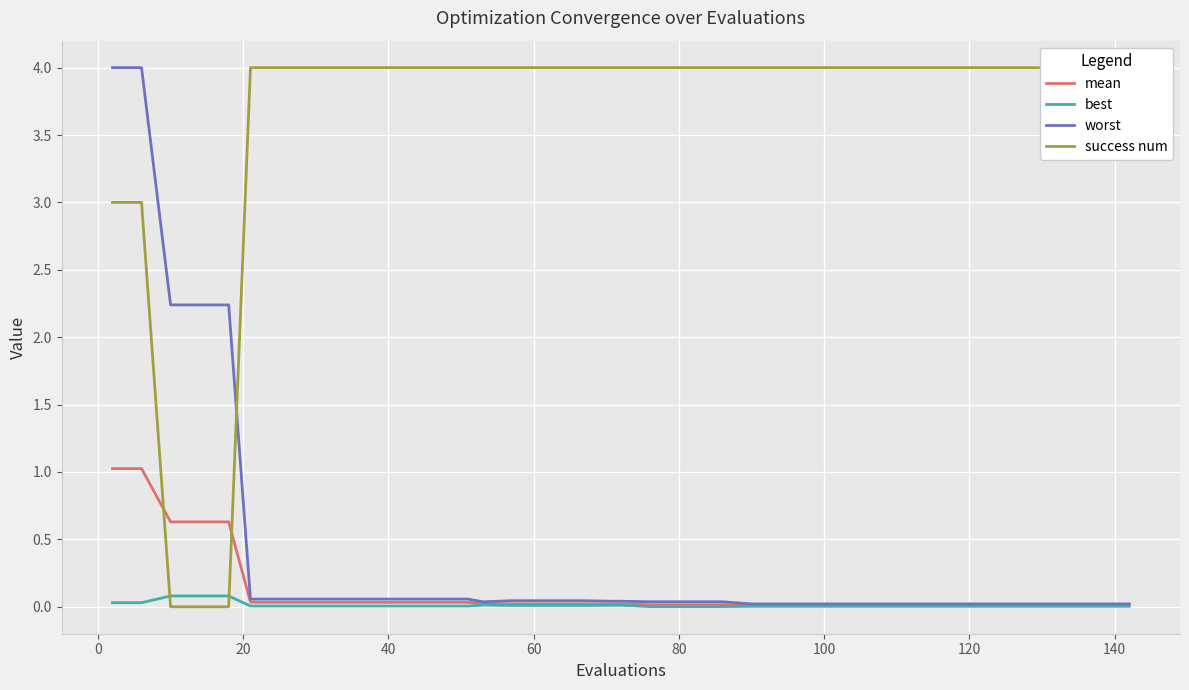

Where is worst nearest to the value 2?

20